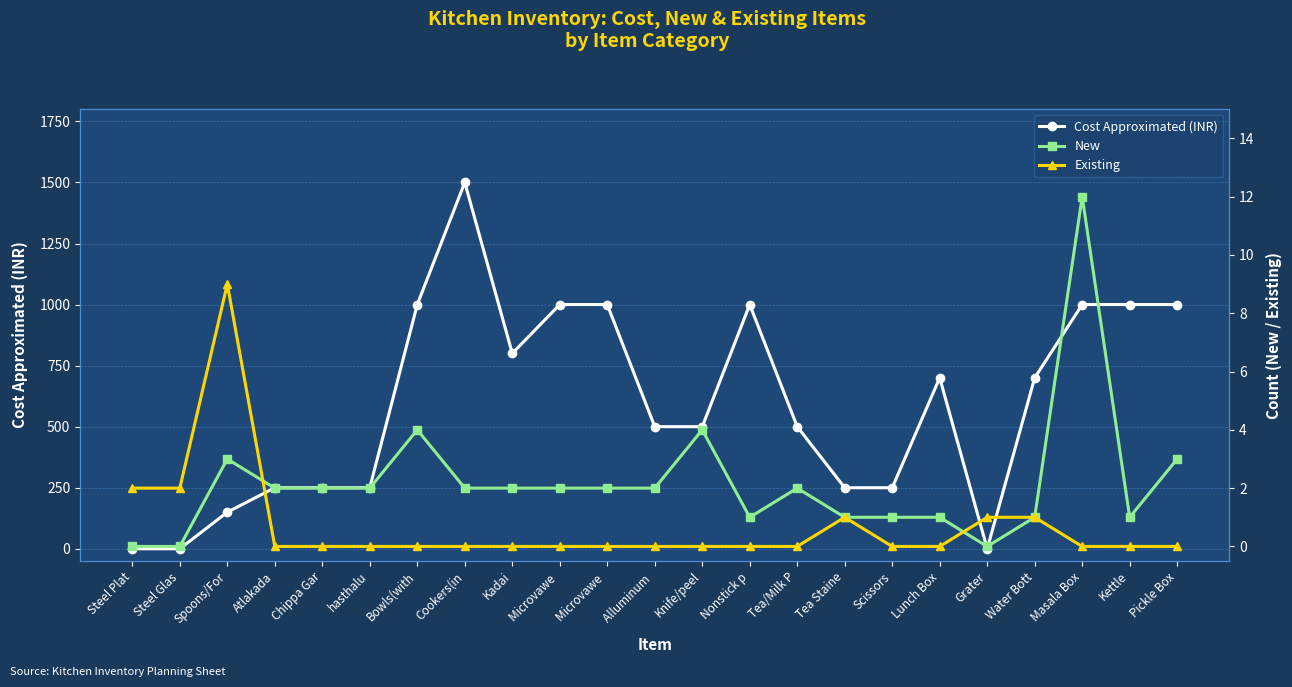

At Nonstick p, list the series in order from smallest to largest.

Existing, New, Cost Approximated (INR)